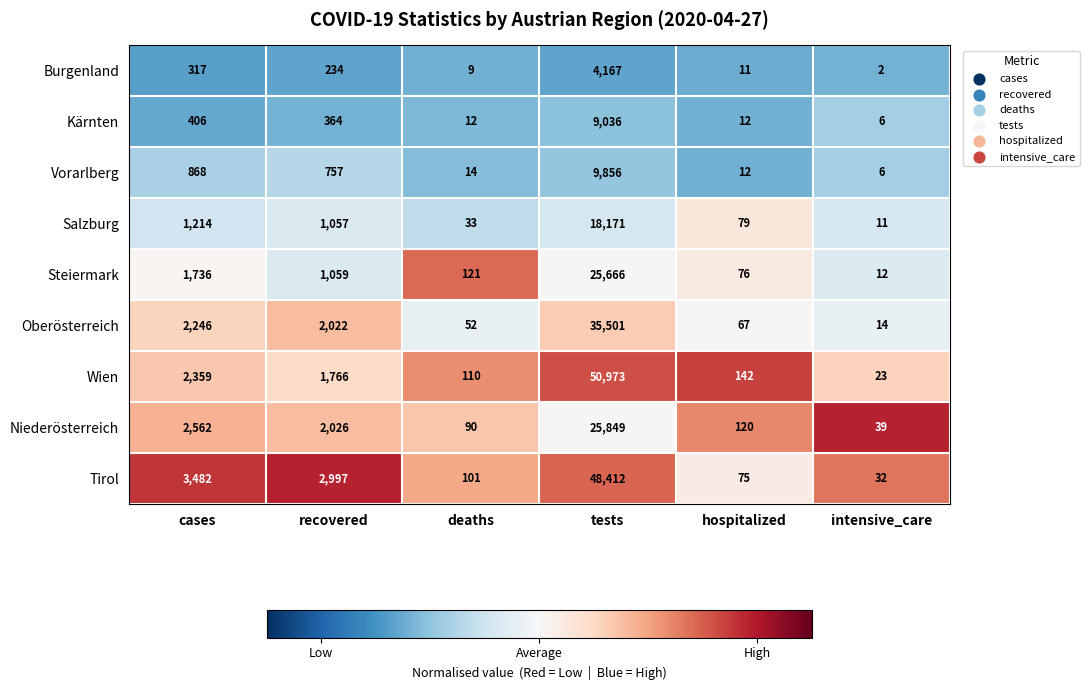

At which label is Burgenland closest to 2084?

cases